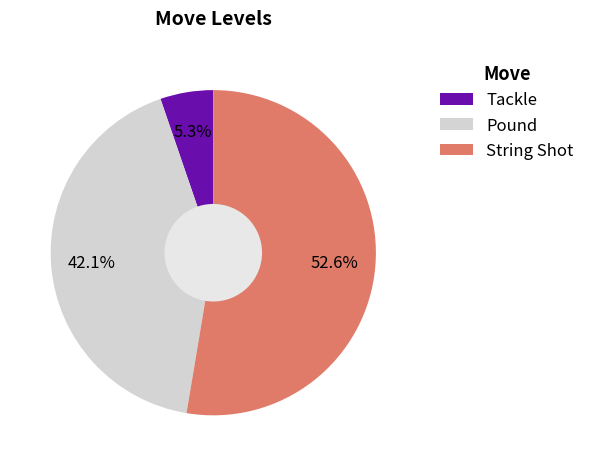

What percentage do Pound and String Shot together represent?

94.7%